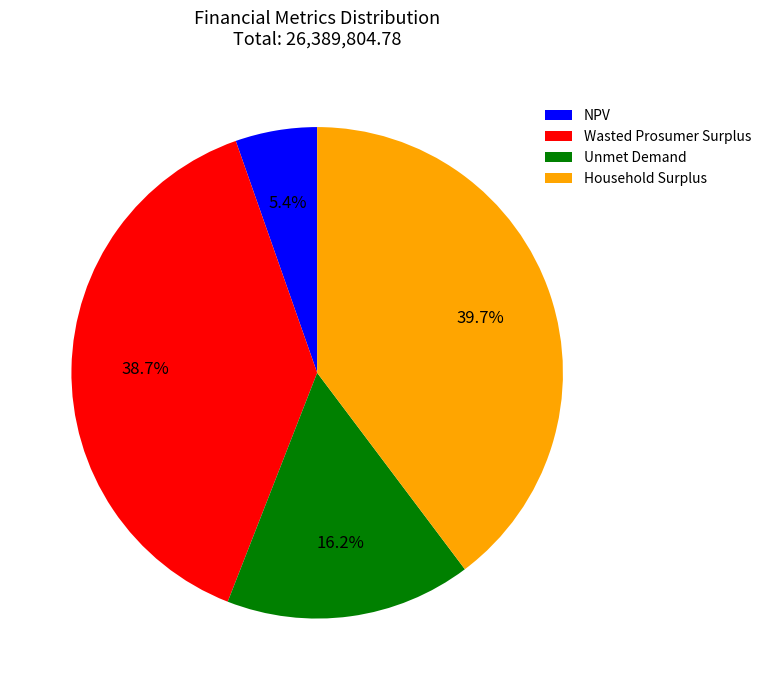

Do Unmet Demand and NPV together represent more than half of the pie?

No